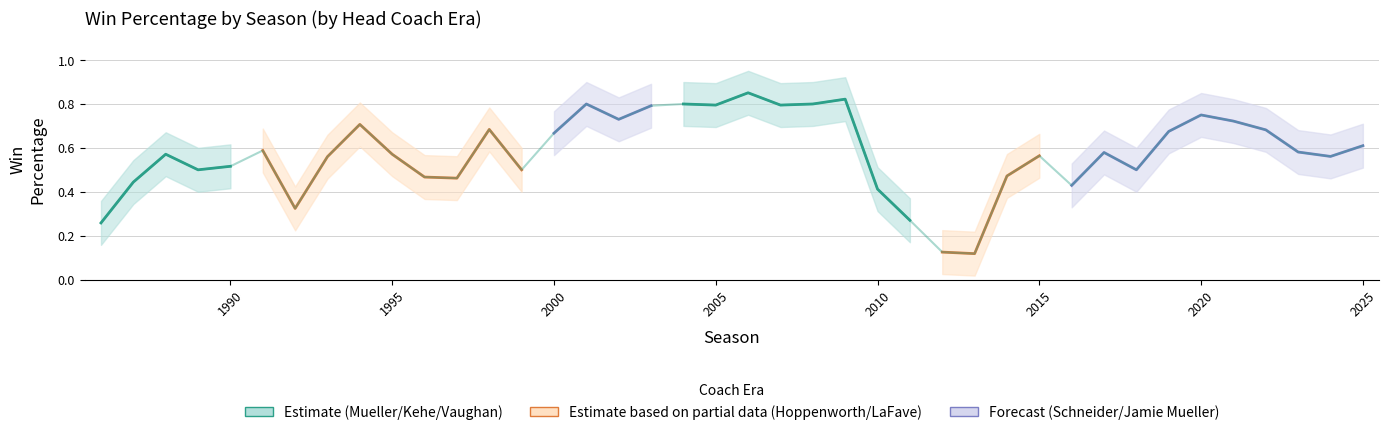

Does the chart display data point markers on the line(s)?

No